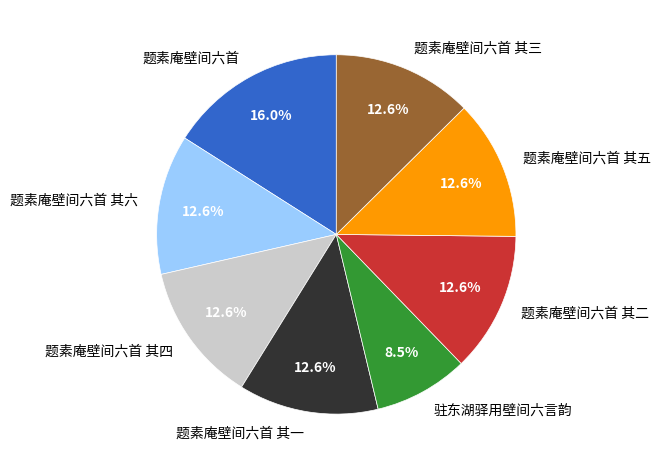

Which category has the smallest portion of the pie?

驻东湖驿用壁间六言韵